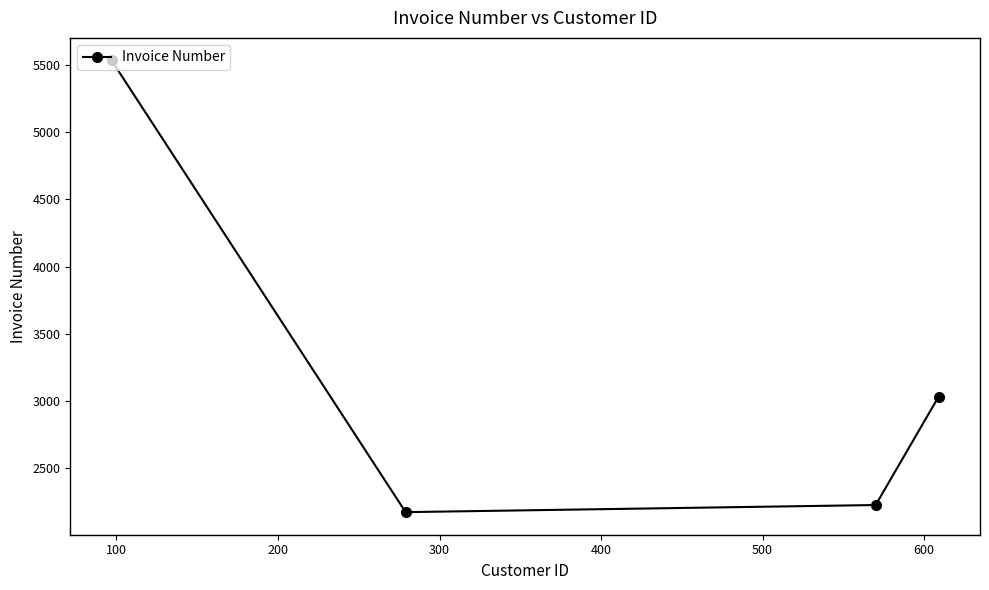

What is the minimum value shown in the chart?

2170